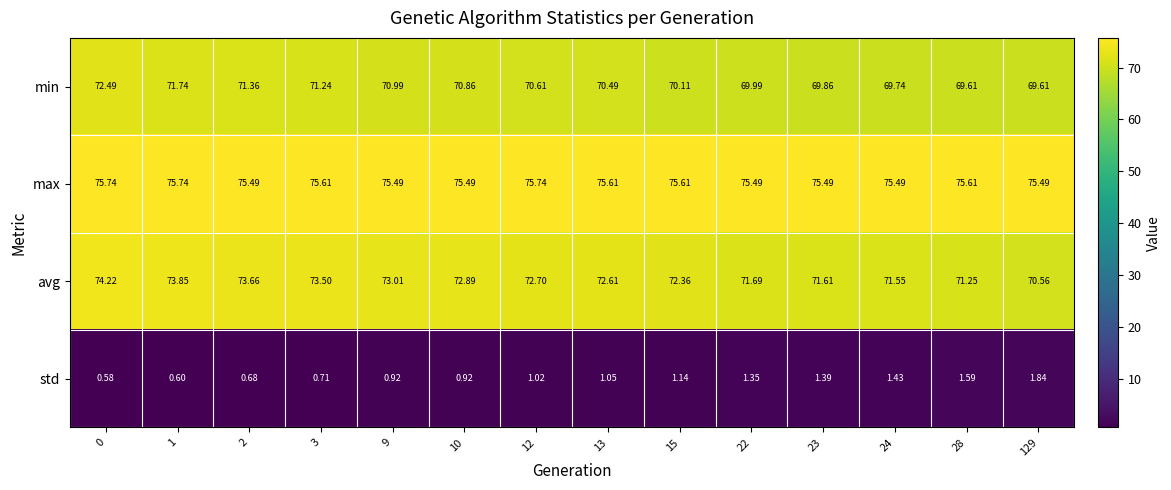

Which series changed the most between 1 and 28?

avg